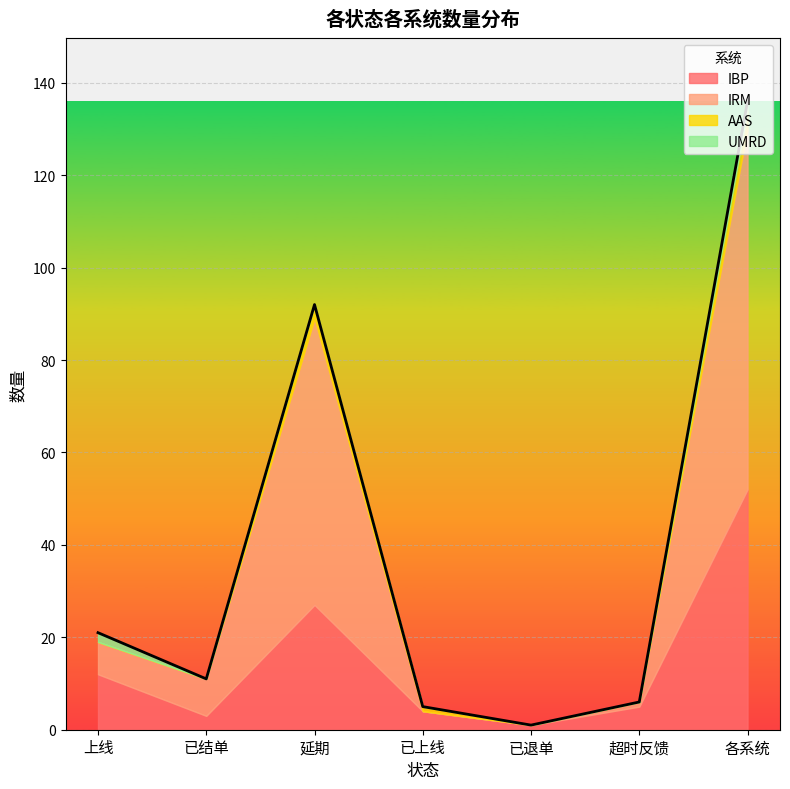

What is the sum of all IBP values?

104